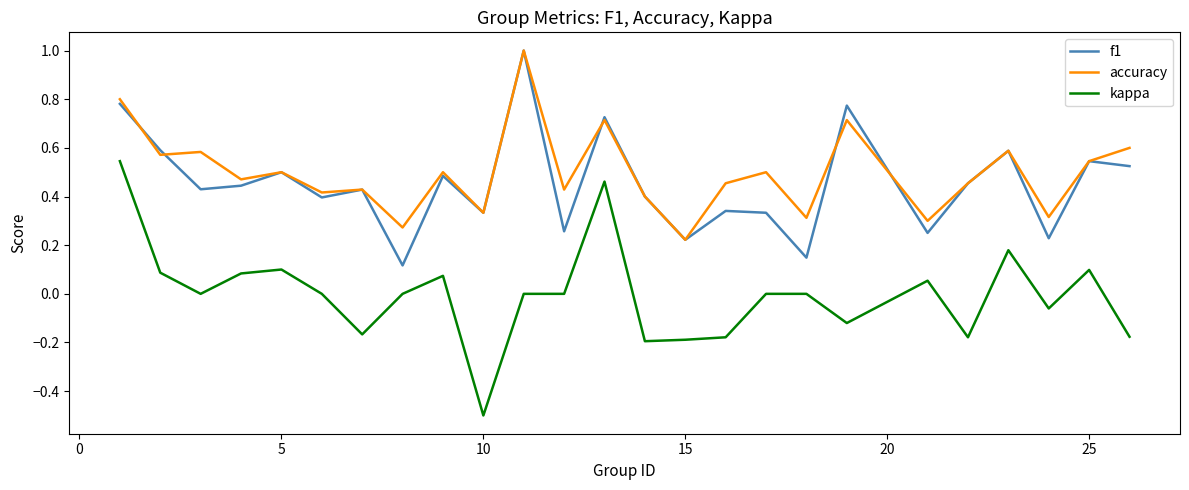

Does the chart have visible grid lines?

No